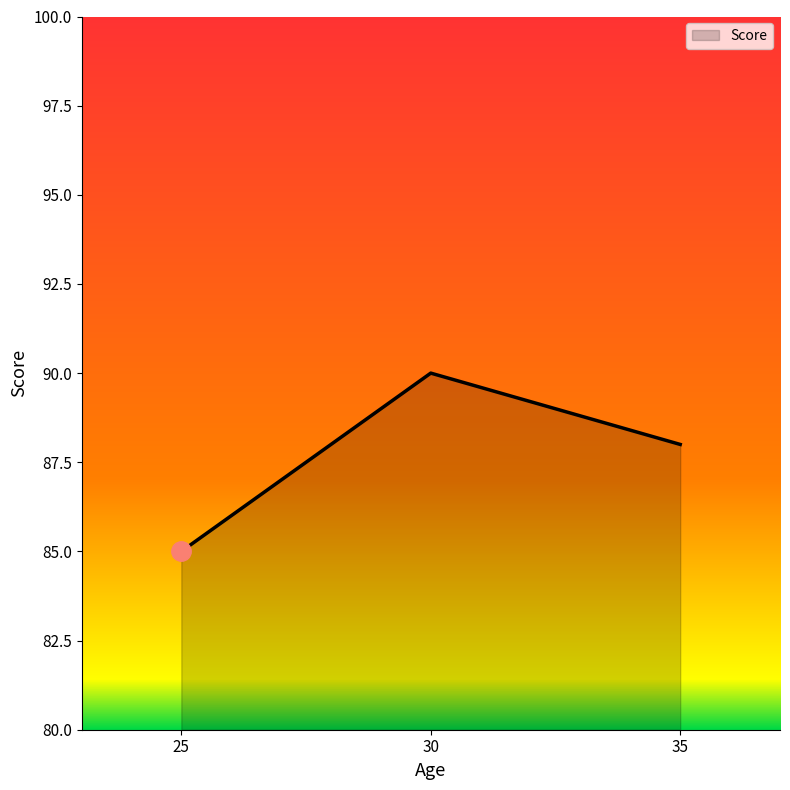

Does the chart display data point markers on the line(s)?

No